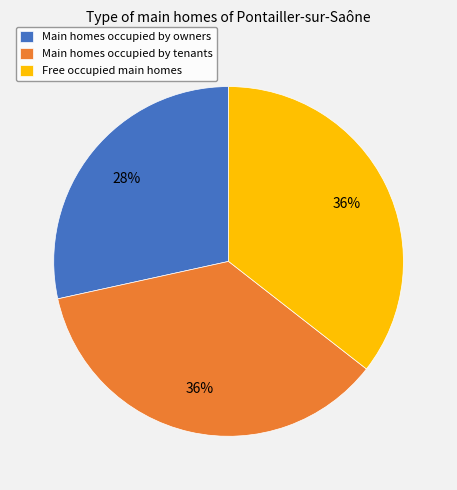

Which has a higher value, Free occupied main homes or Main homes occupied by owners?

Free occupied main homes